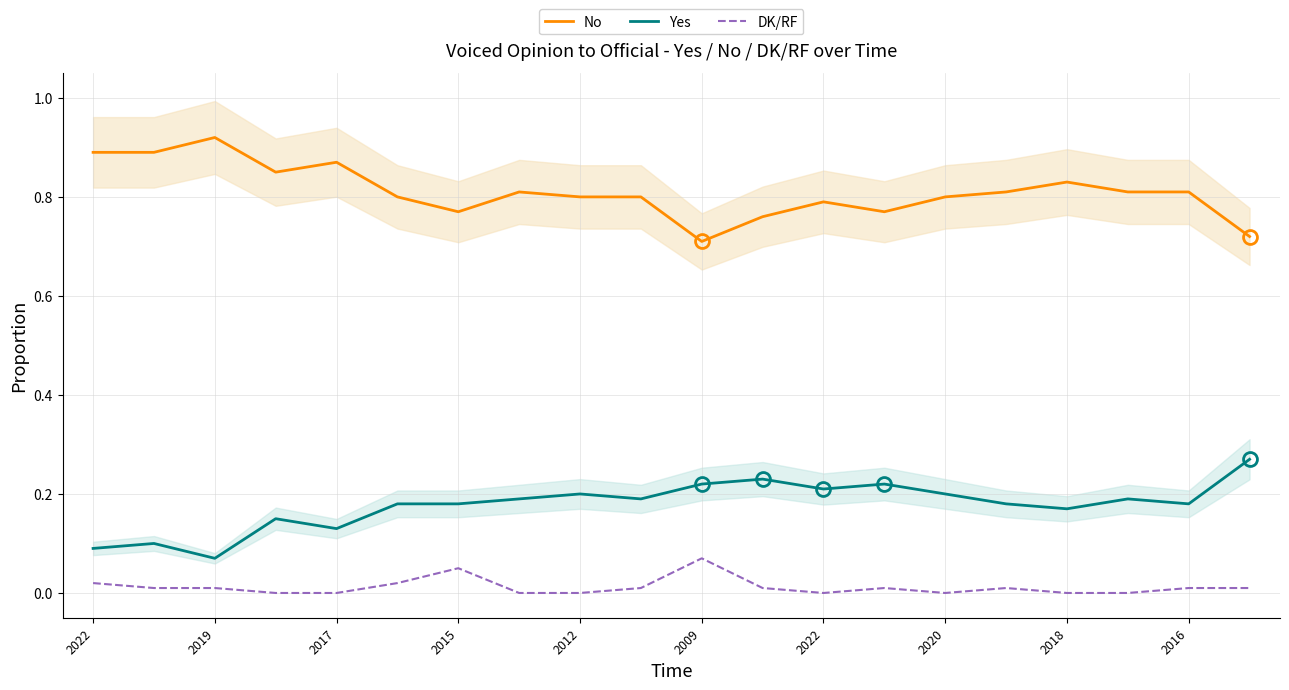

Which series has the largest total across all categories?

No